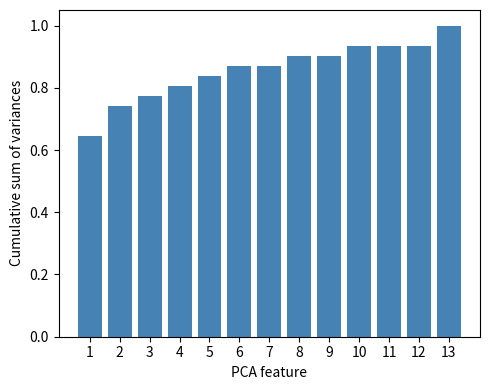

Which label corresponds to the largest value in the chart?

13